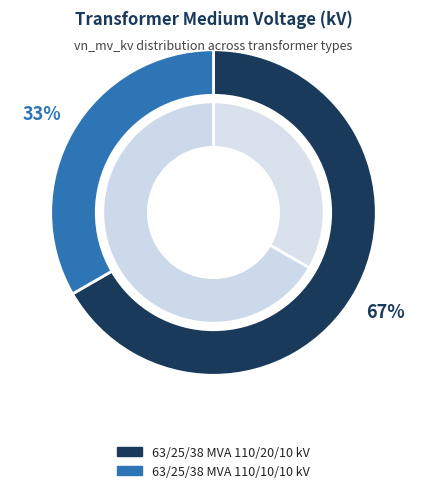

Count the number of slices in the pie.

2